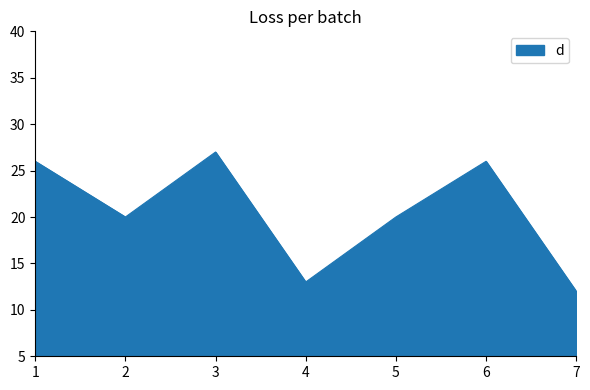

Which has a higher value, 1 or 4?

1